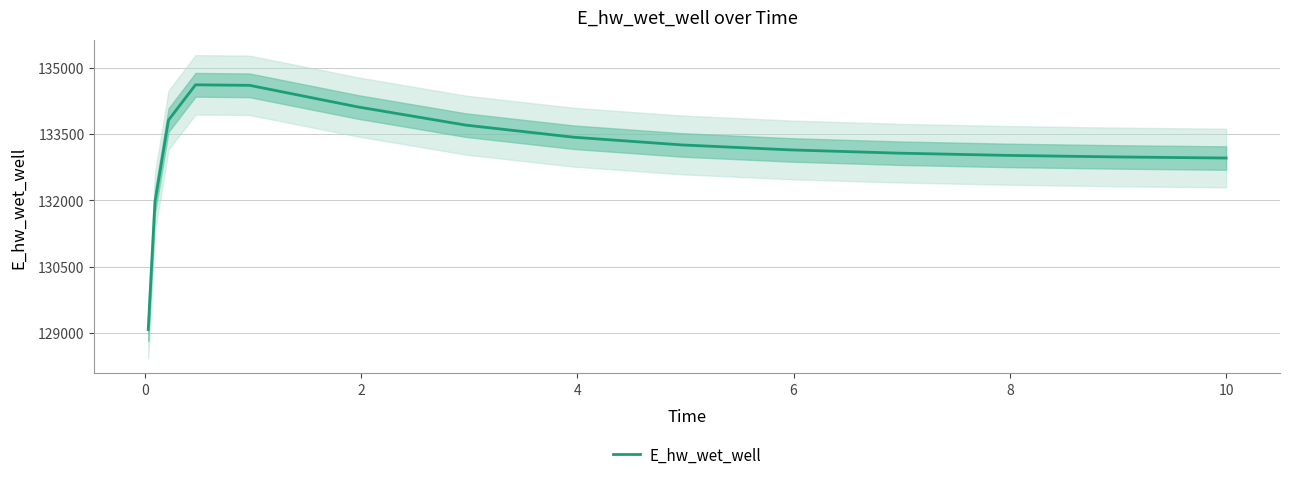

What is the difference between the maximum and minimum values?

5554.9